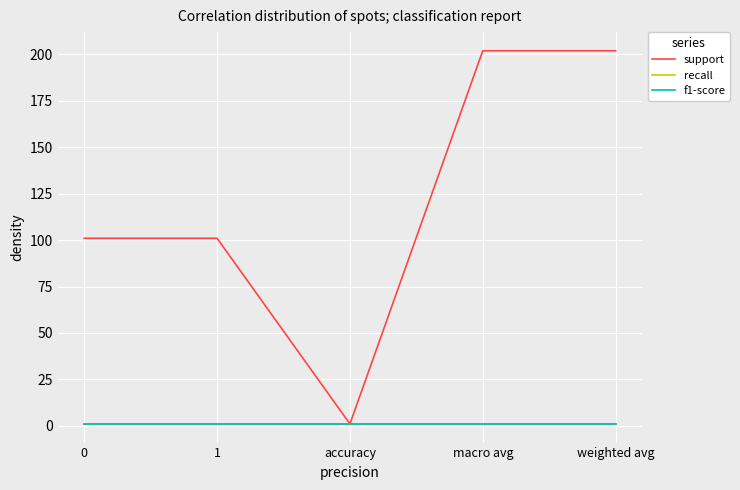

What is the total value across all series at accuracy?

3